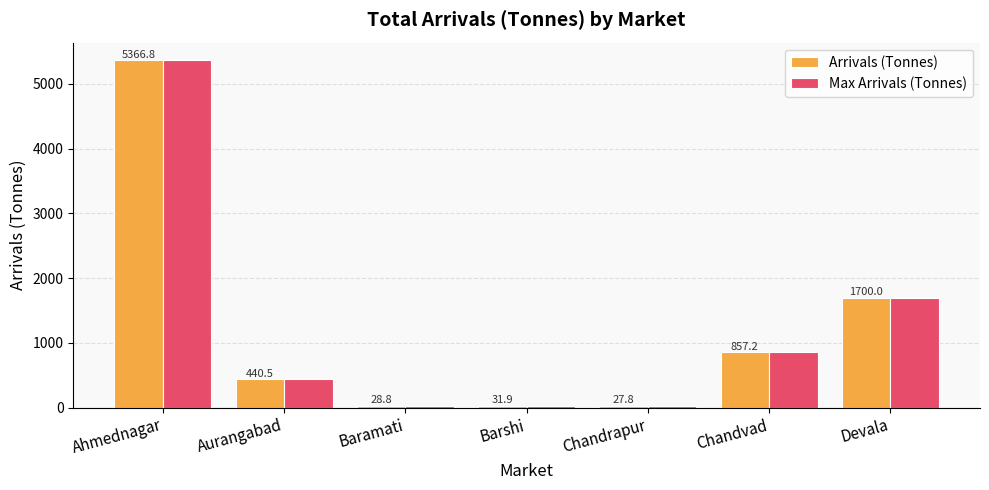

At which label is Max Arrivals (Tonnes) closest to 2697?

Devala